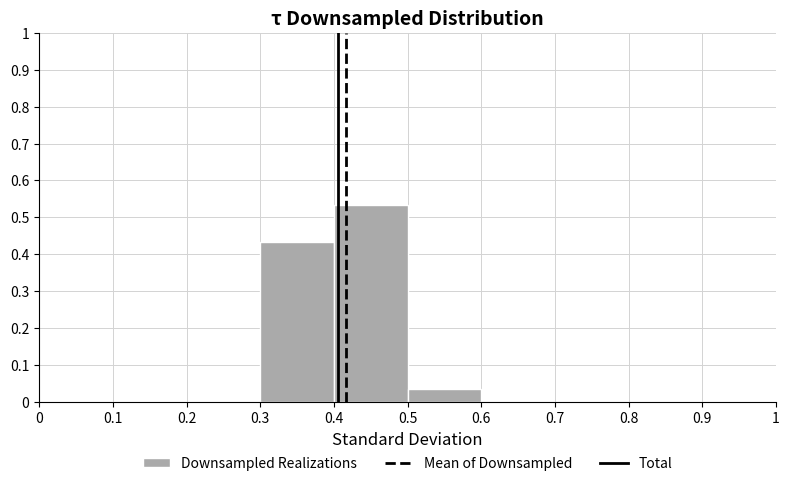

Reading left to right, list every bar in this chart as the range it spans on the x-axis followed by its height. The values are not printed on the chart, so give them approximately, as read against the axis.

0 to 0.1: 0
0.1 to 0.2: 0
0.2 to 0.3: 0
0.3 to 0.4: 0.43
0.4 to 0.5: 0.53
0.5 to 0.6: 0.03
0.6 to 0.7: 0
0.7 to 0.8: 0
0.8 to 0.9: 0
0.9 to 1: 0